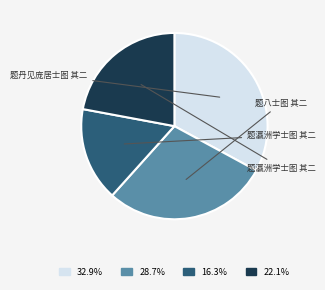

Is there any slice that represents more than half of the pie?

No